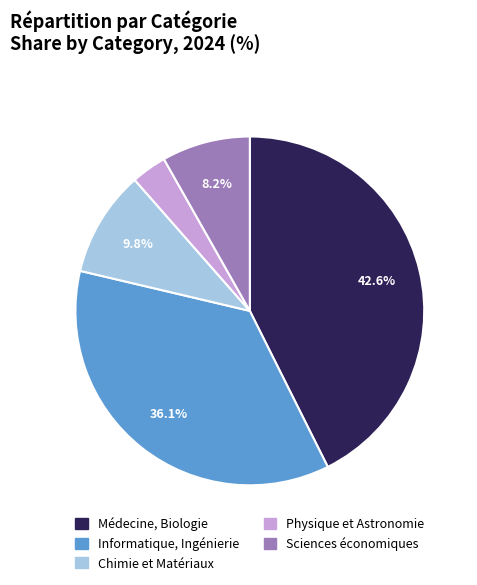

Is there a majority slice in this chart?

No